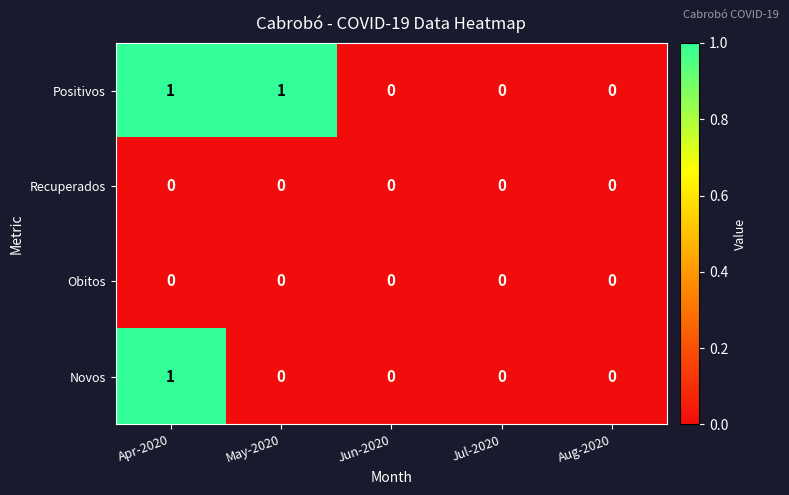

The Novos series shows 1 at Apr-2020. True or false?

True